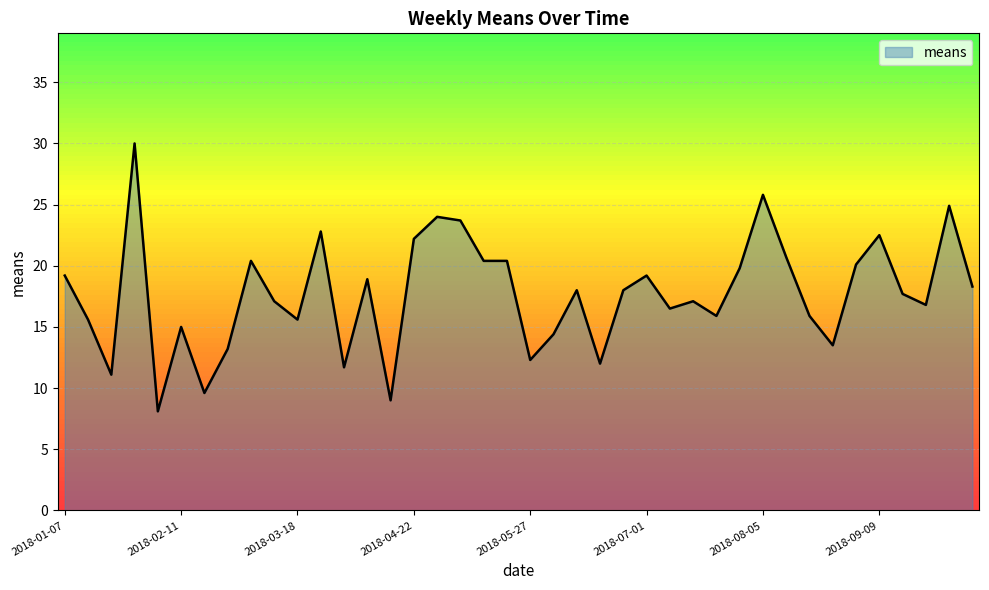

What is the sum of all values?

707.4